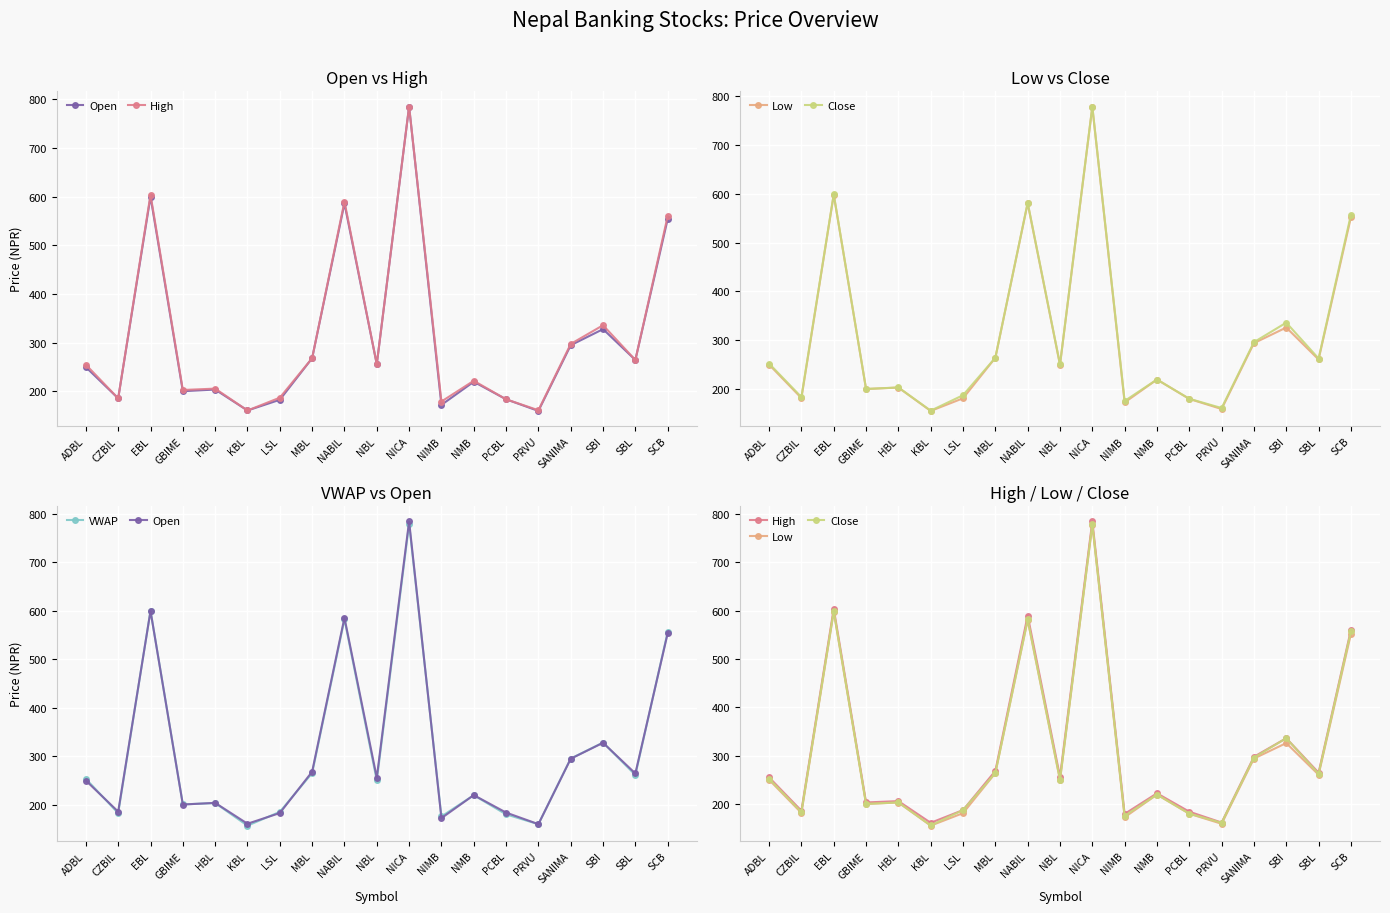

At which label is High closest to 473?

SCB